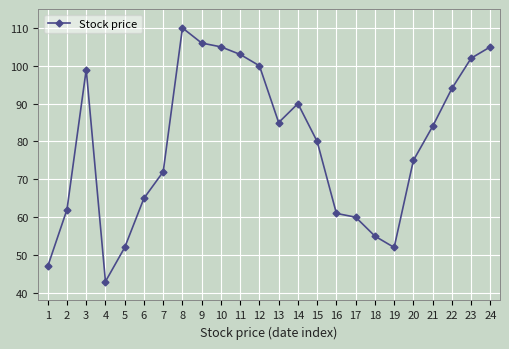

Reading left to right, list all the values displayed in this chart.

1=47	2=62	3=99	4=43	5=52	6=65	7=72	8=110	9=106	10=105	11=103	12=100	13=85	14=90	15=80	16=61	17=60	18=55	19=52	20=75	21=84	22=94	23=102	24=105